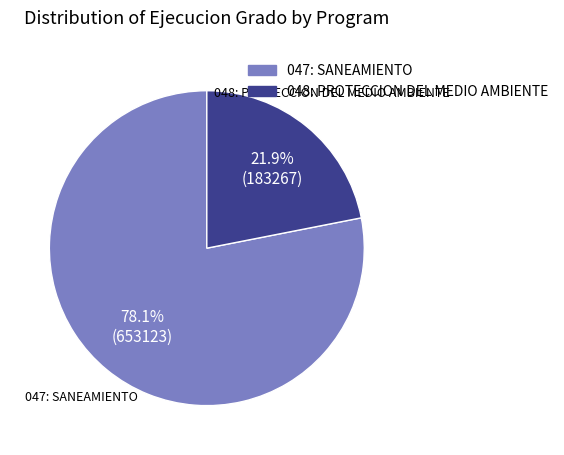

How many slices are in this pie chart?

2